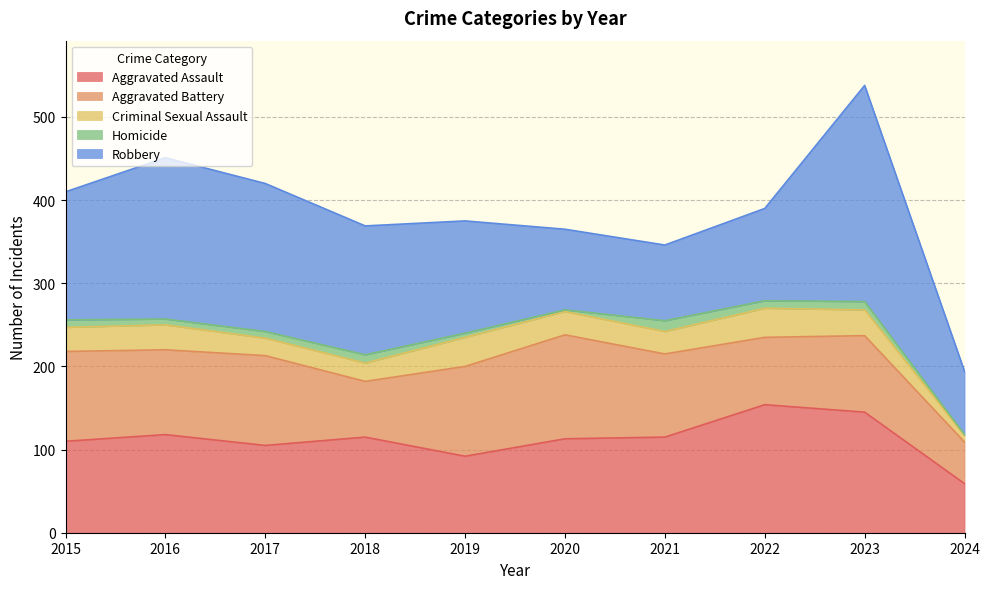

What is the value of the Robbery point at the 1st from the left?

154